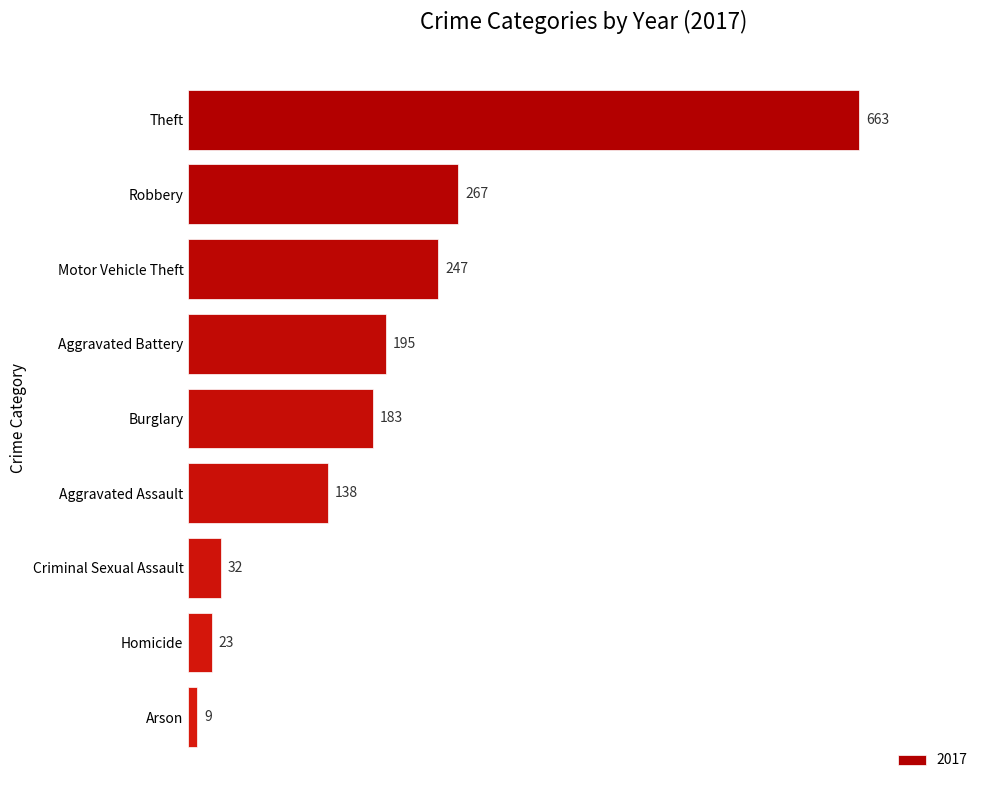

At which category does the chart reach its minimum across all series?

Arson